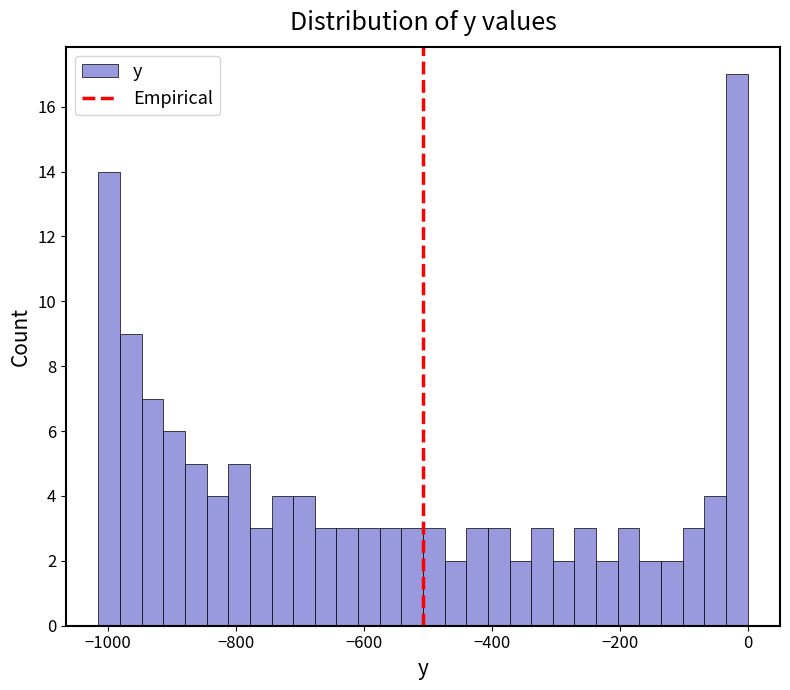

Read against the x-axis, roughly where is the centre of the tallest bar?

-20